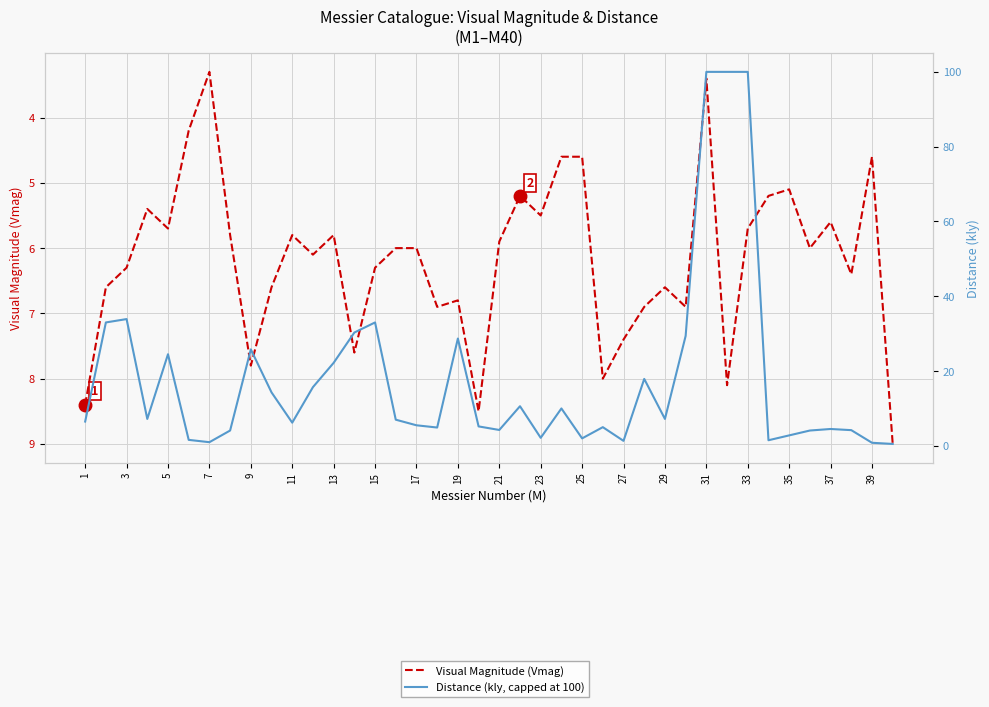

How many distinct data groups are displayed?

2